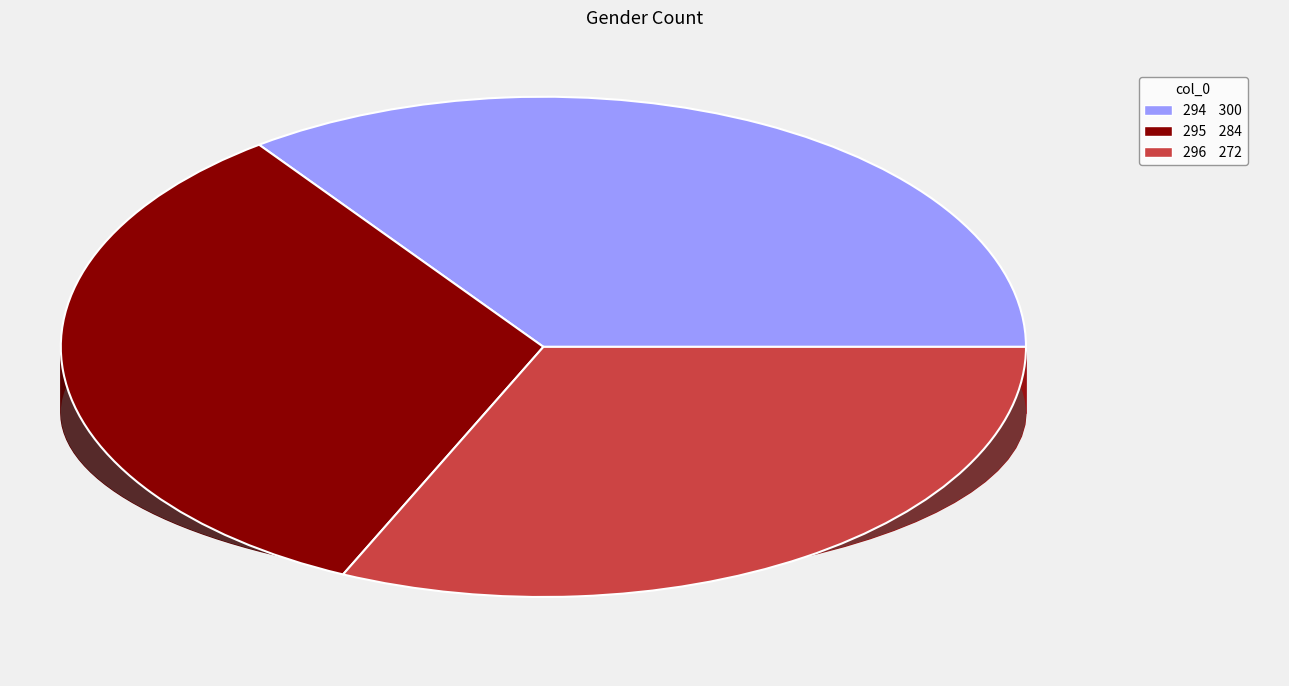

To the nearest percent, what percentage of the pie is 294?

35%